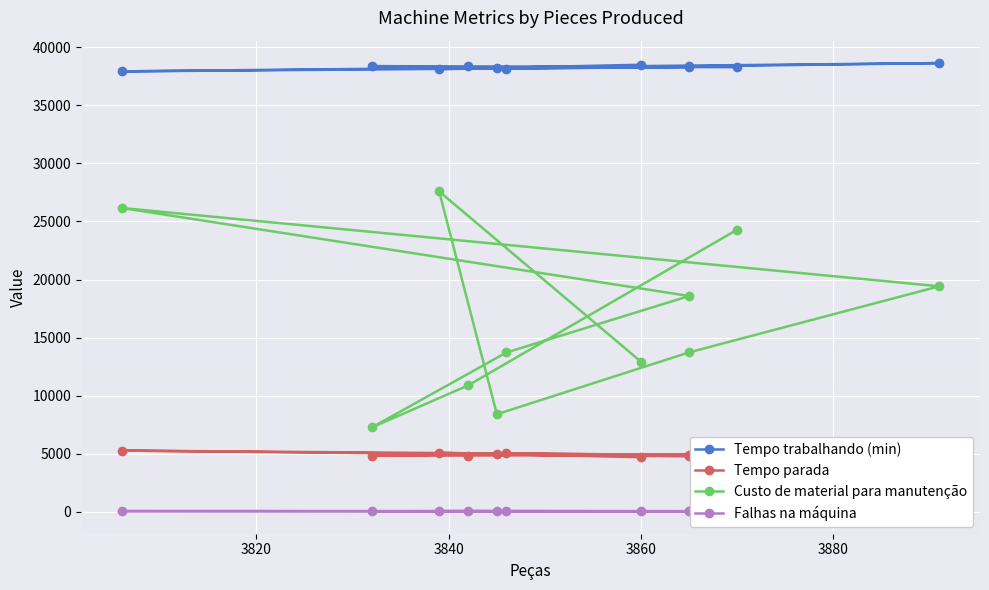

True or false: Custo de material para manutenção and Tempo parada cross at least once.

False